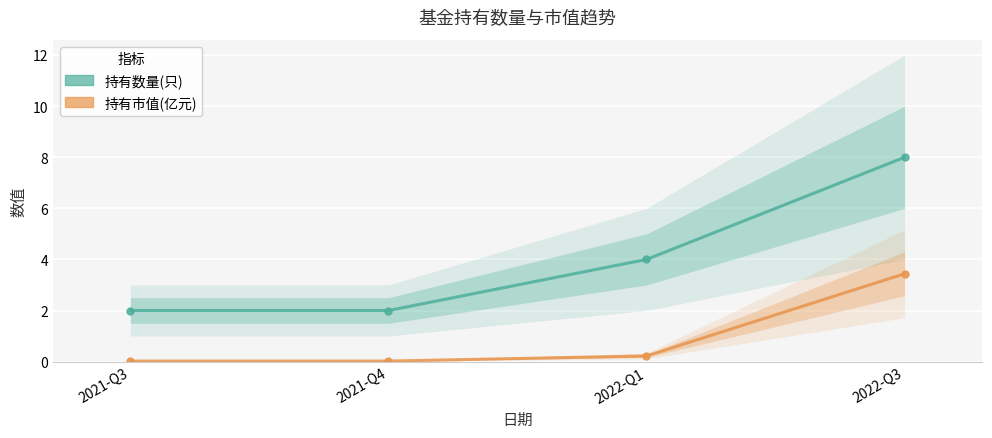

The 持有数量(只) series shows 1.9 at 2022-Q1. True or false?

False